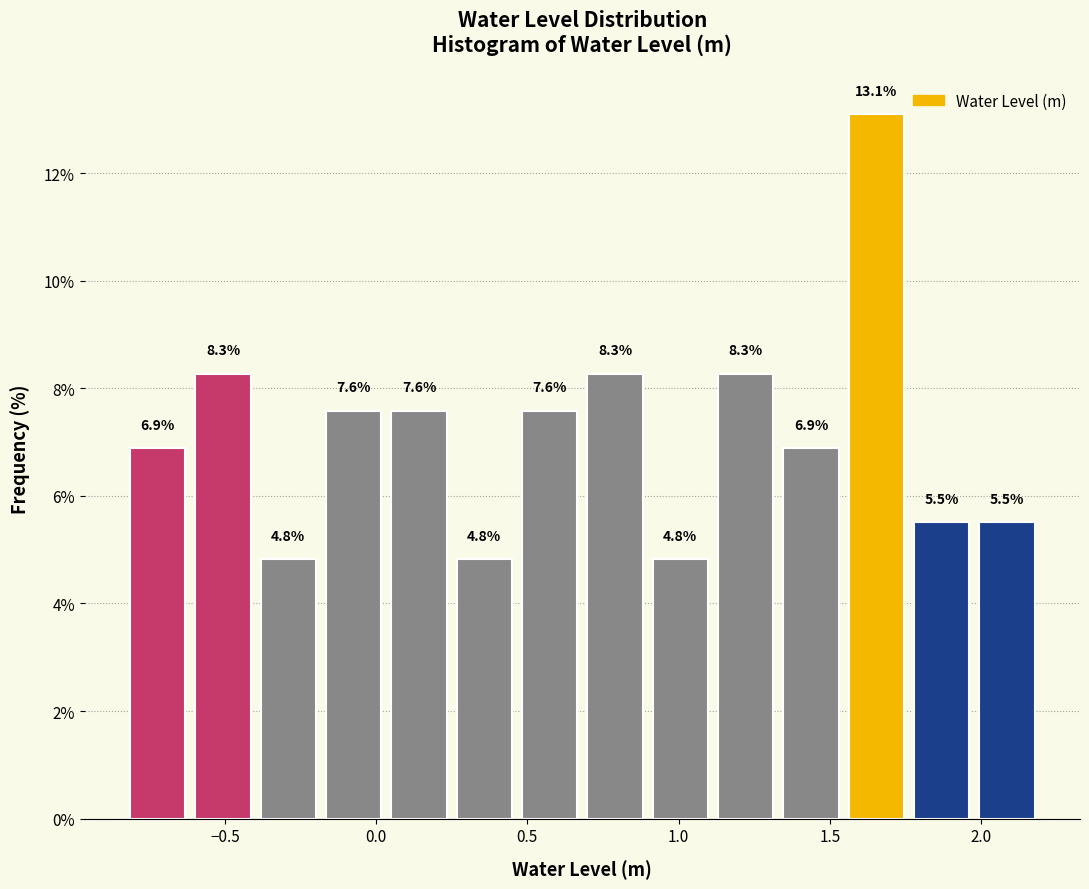

Reading left to right, transcribe this chart: for each bar, give the range it covers on the x-axis and its height. The bar edges are not printed on the chart, so give them approximately, as read against the axis.

-0.85 to -0.60: 6.9
-0.60 to -0.40: 8.3
-0.40 to -0.20: 4.8
-0.20 to 0.05: 7.6
0.05 to 0.25: 7.6
0.25 to 0.45: 4.8
0.45 to 0.70: 7.6
0.70 to 0.90: 8.3
0.90 to 1.10: 4.8
1.10 to 1.35: 8.3
1.35 to 1.55: 6.9
1.55 to 1.75: 13.1
1.75 to 2.00: 5.5
2.00 to 2.20: 5.5